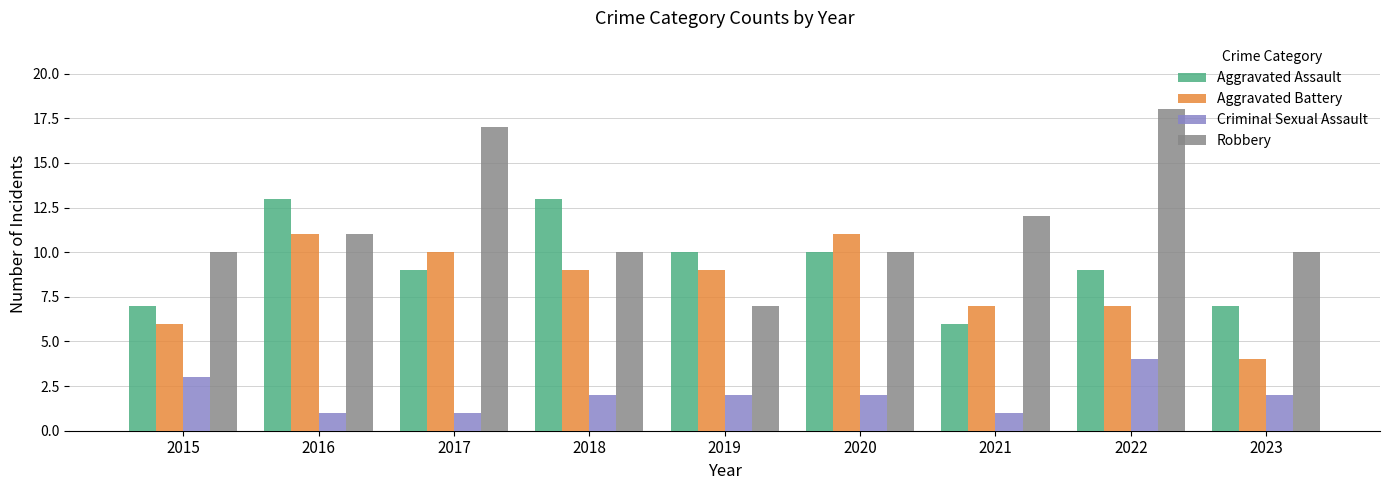

What is the sum of the Aggravated Assault values at 2020 and 2019?

20